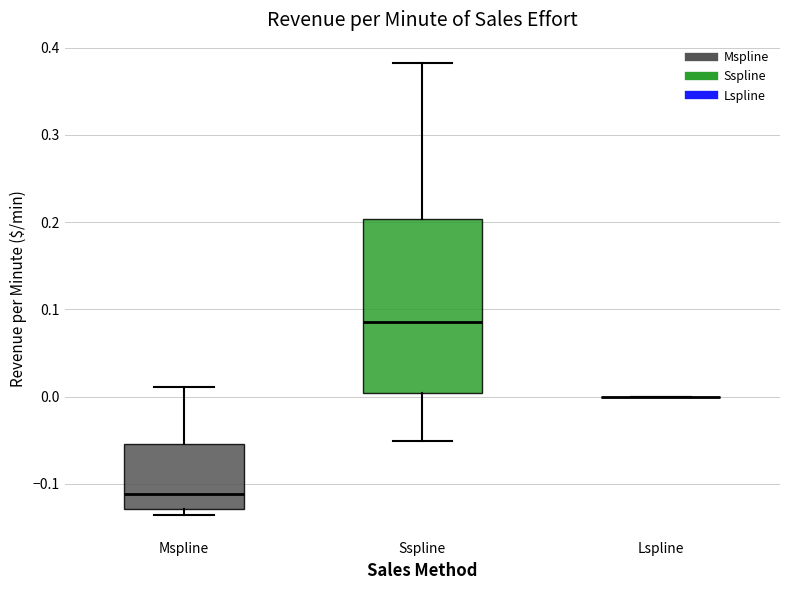

Comparing the boxes themselves (not the whiskers), which one is the tallest?

Sspline